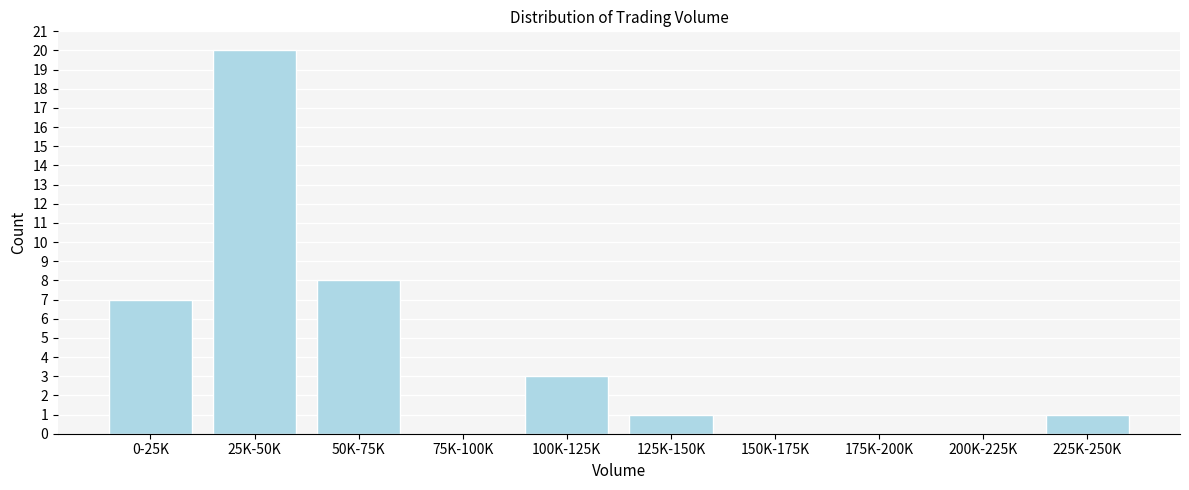

Reading left to right, extract all data points from this chart.

0-25K=7	25K-50K=20	50K-75K=8	75K-100K=0	100K-125K=3	125K-150K=1	150K-175K=0	175K-200K=0	200K-225K=0	225K-250K=1